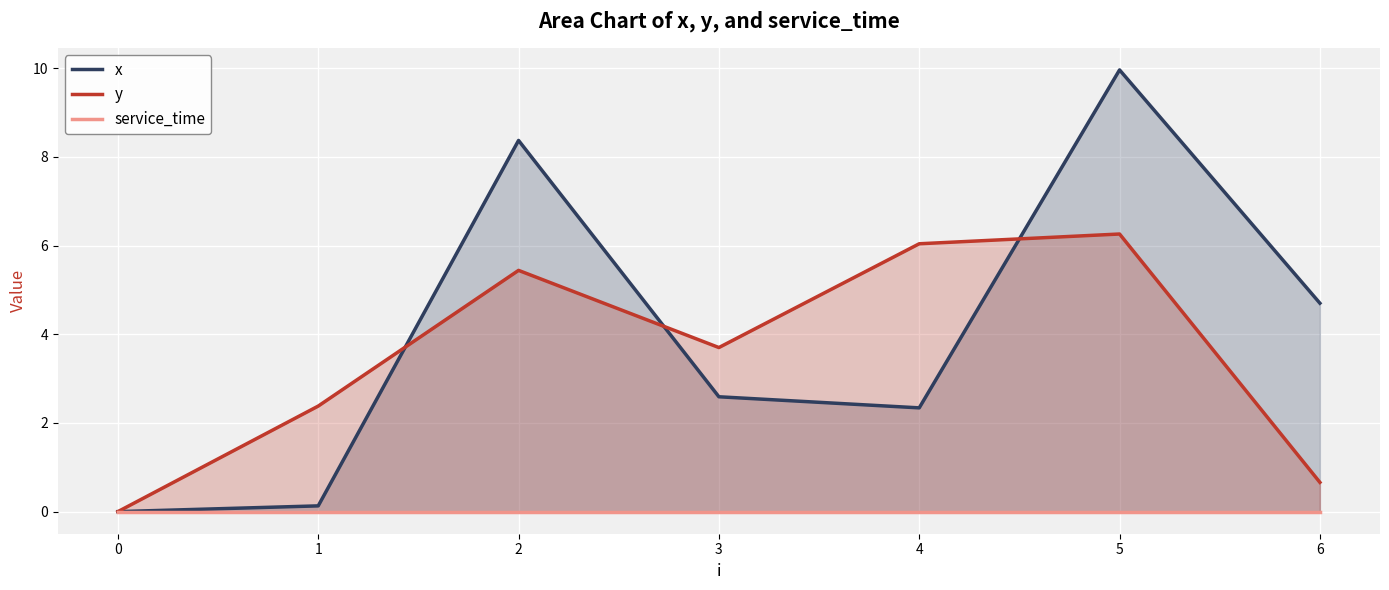

True or false: service_time and x intersect in this chart.

False